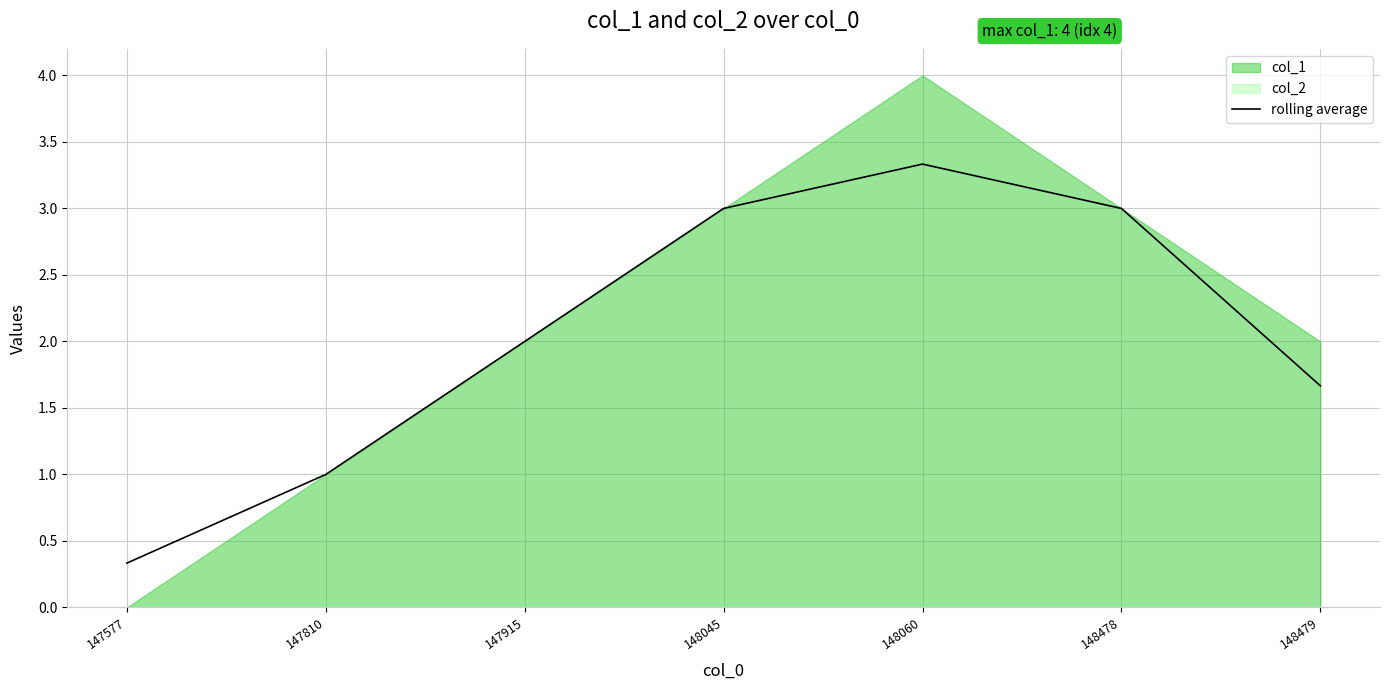

At which label does rolling average reach its minimum?

147577